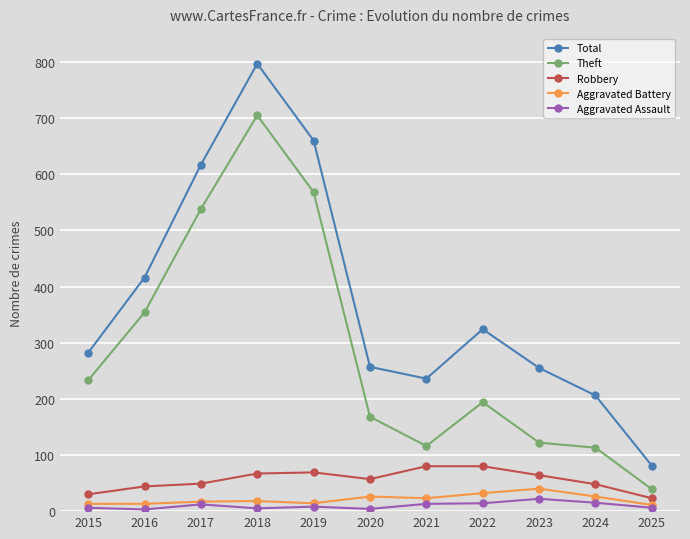

Where is the first local maximum for Total?

2018